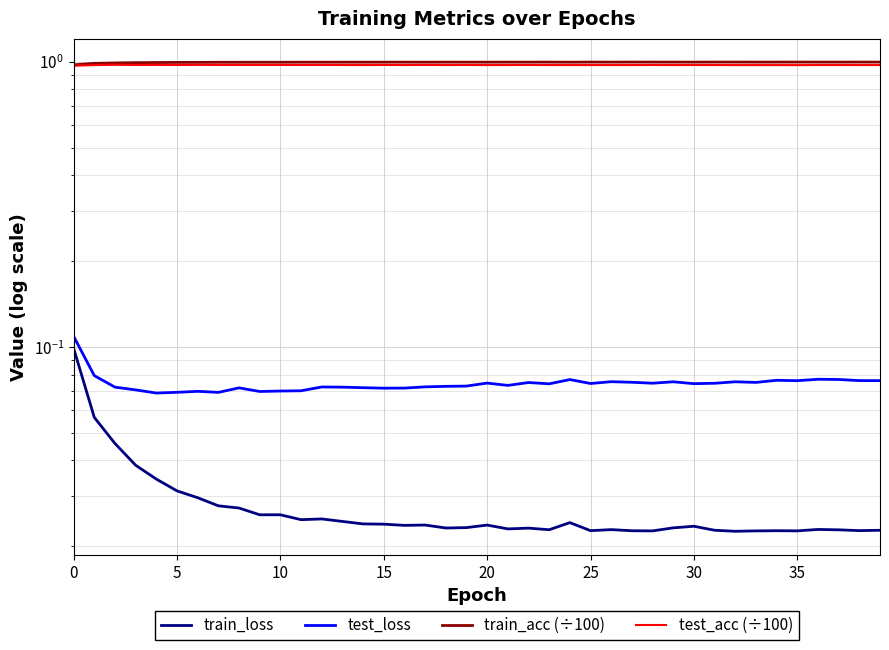

What is the label of the 16th point from the left?

15